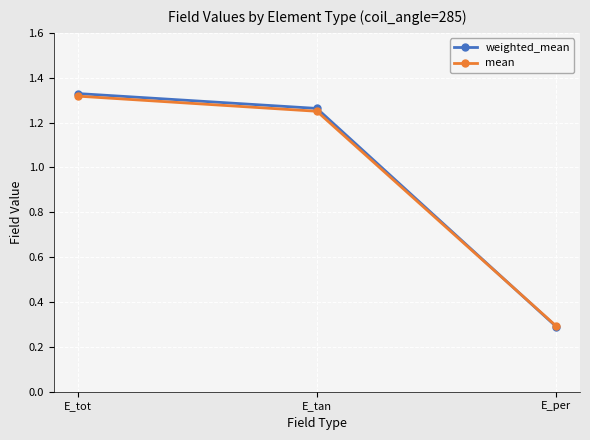

The weighted_mean series shows 2.2 at E_tot. True or false?

False